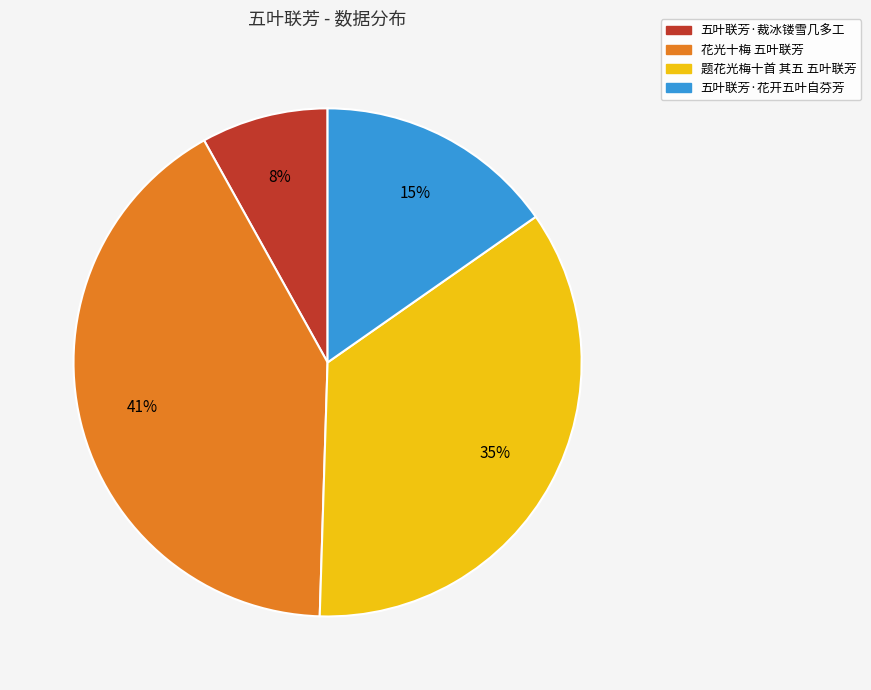

Does 五叶联芳·裁冰镂雪几多工 account for over 50% of the chart?

No